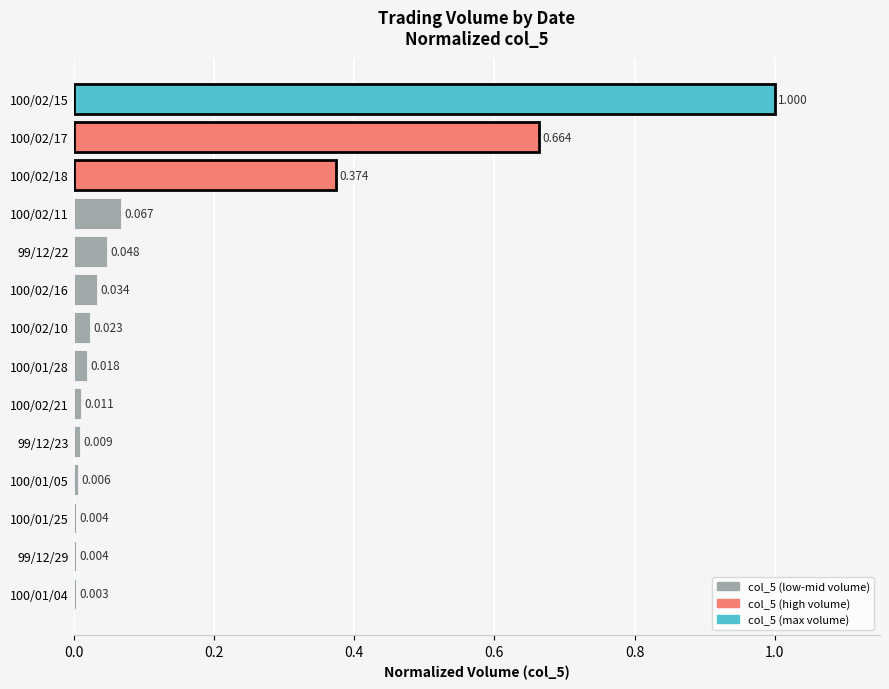

What is the maximum value shown in the chart?

1.0